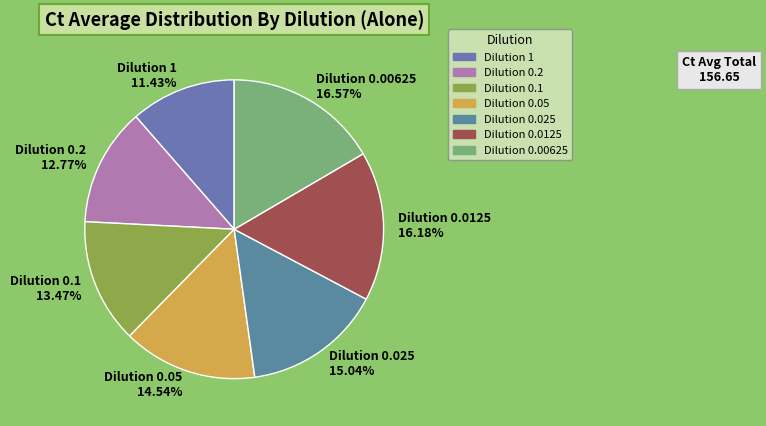

Approximately how many times larger is the value at Dilution 0.0125 16.18% compared to Dilution 0.00625 16.57%?

1.0